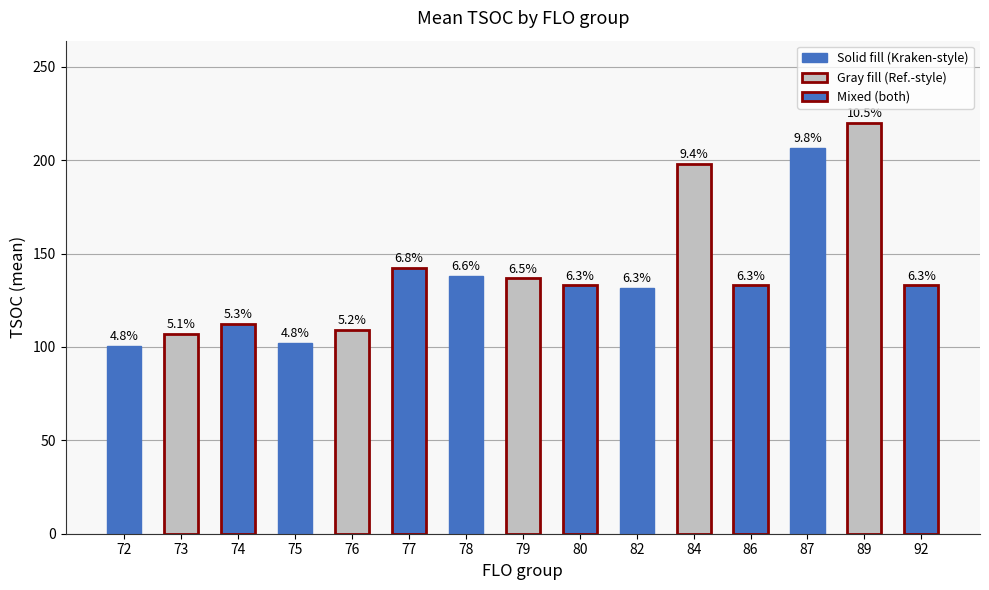

How many bars are there in total?

15